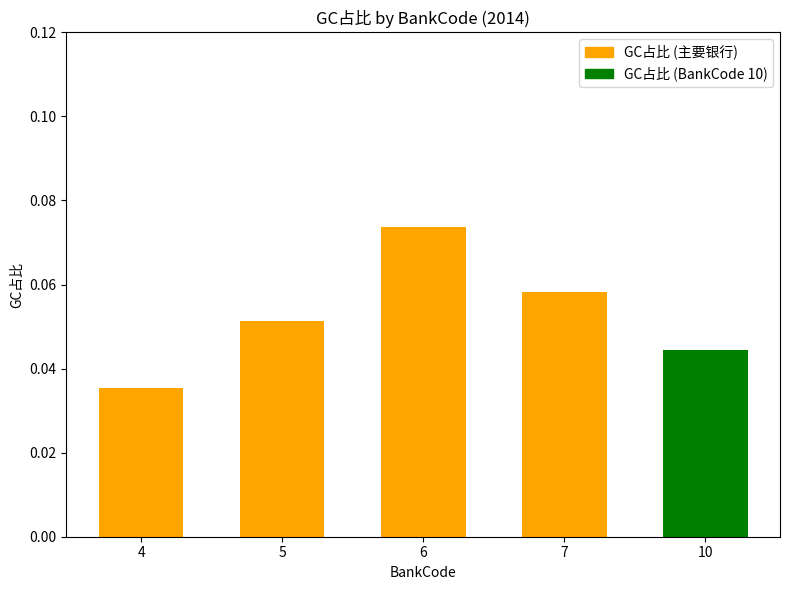

How many bars are there in total?

5